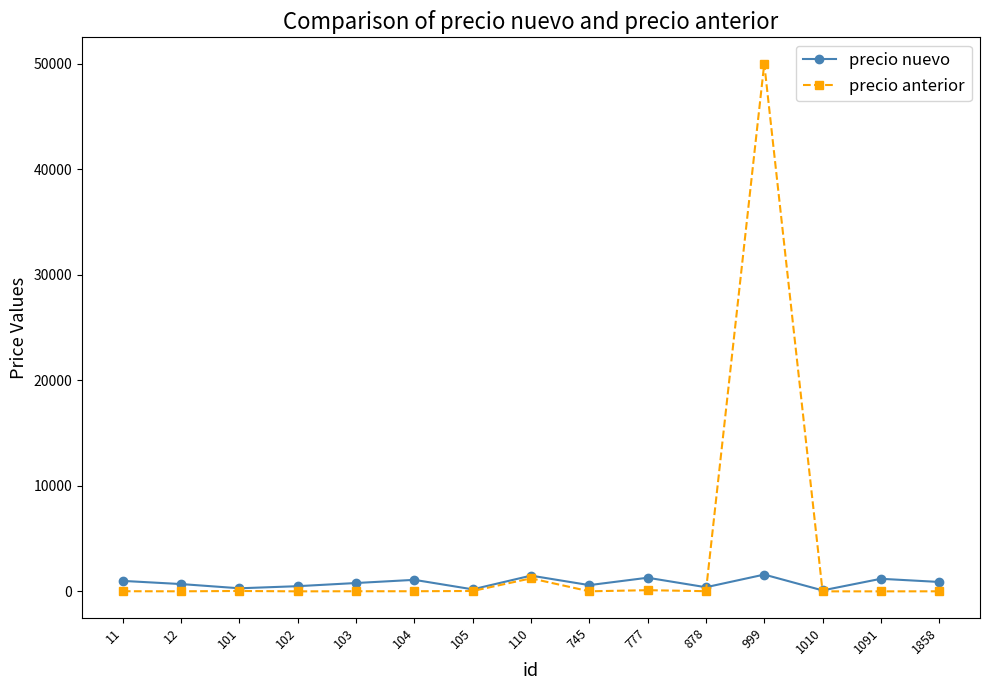

True or false: precio nuevo has a value of 200 at 105.

True